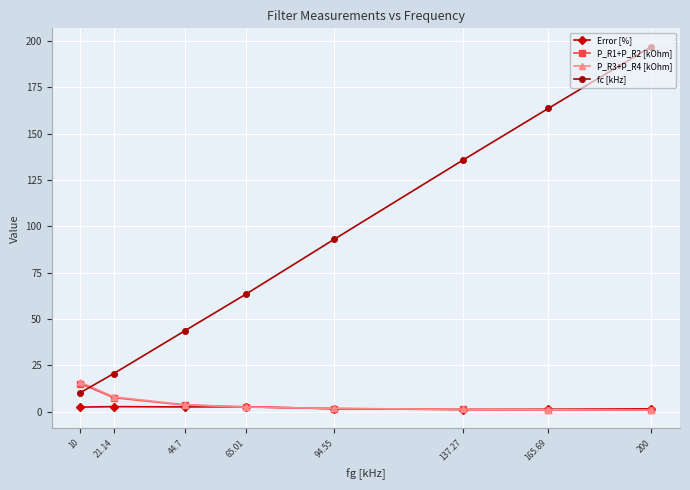

What is the average value of the P_R1+P_R2 [kOhm] series?

4.2